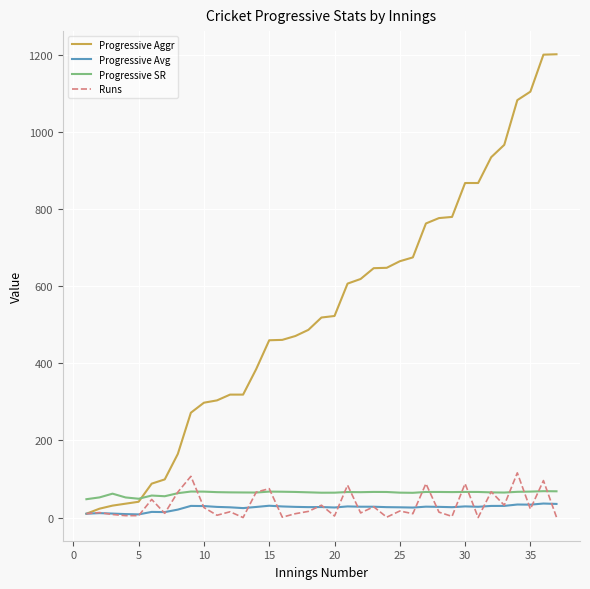

What is the lowest value of the Progressive SR series?

47.6